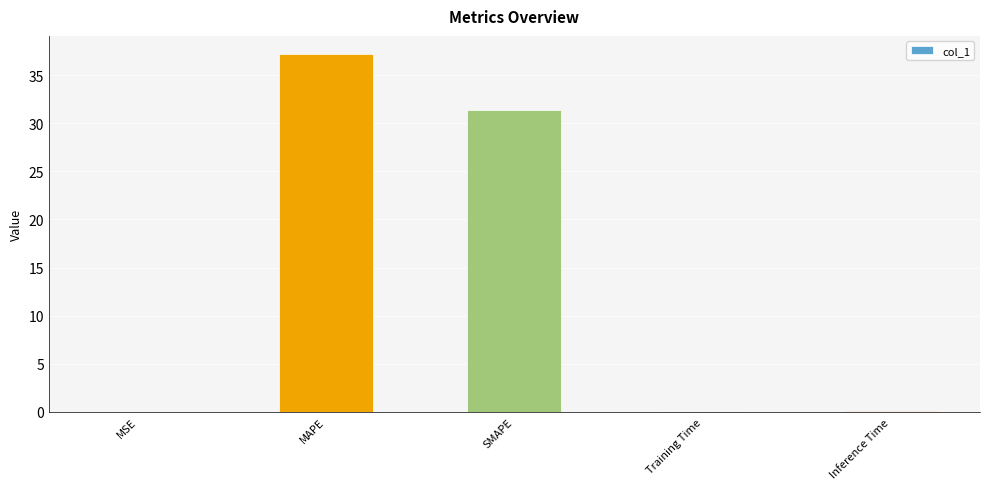

Approximately how many times larger is the value at MAPE compared to SMAPE?

1.2